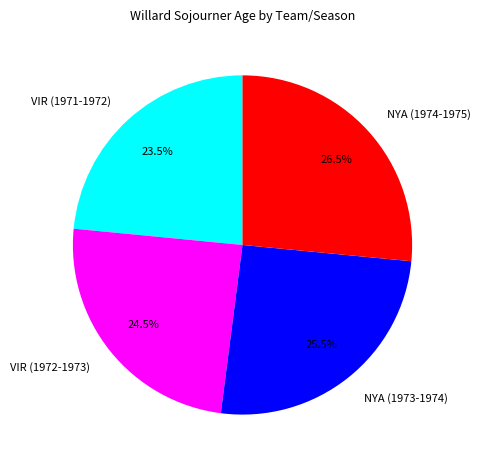

How many segments does this pie chart have?

4